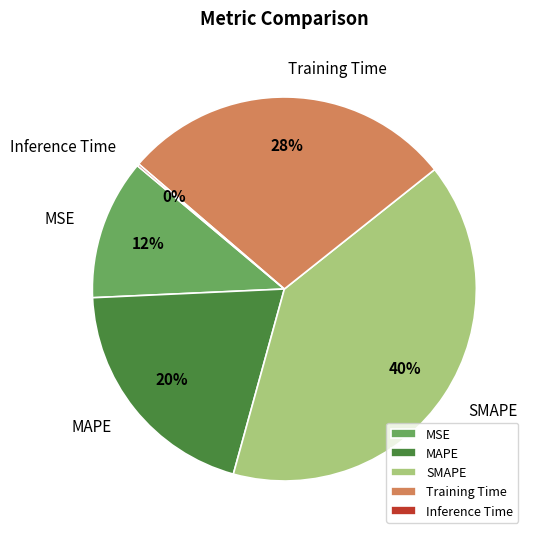

To the nearest percent, what is the difference between the largest and smallest slice percentages?

40%